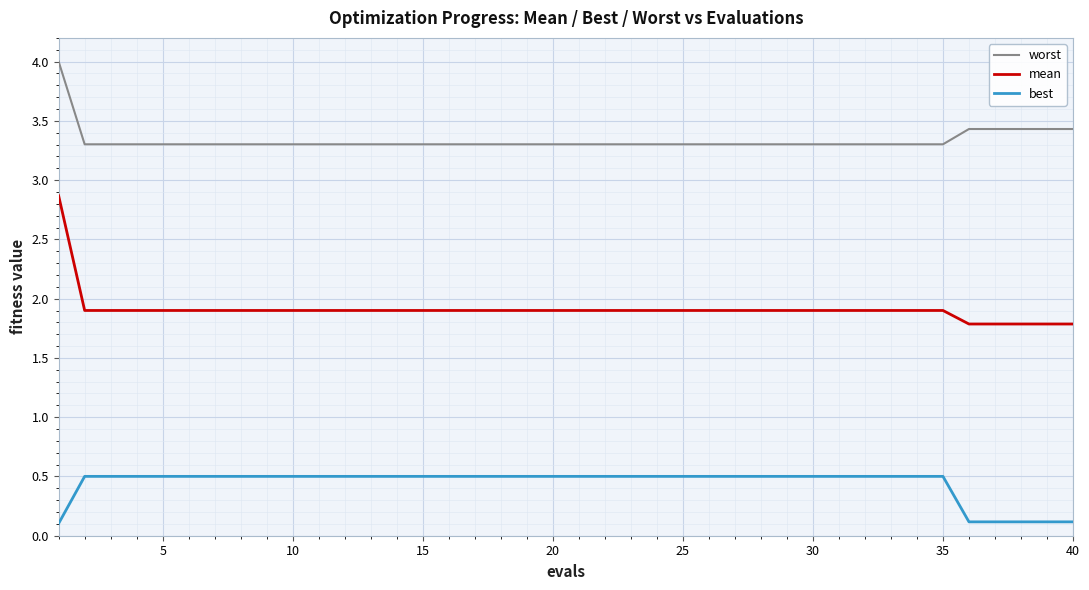

Reading left to right, what are all the values shown in this chart?

worst: 4.0	3.3	3.3	3.3	3.3	3.3	3.3	3.3	3.3	3.3	3.3	3.3	3.3	3.3	3.3	3.3	3.3	3.3	3.3	3.3	3.3	3.3	3.3	3.3	3.3	3.3	3.3	3.3	3.3	3.3	3.3	3.3	3.3	3.3	3.3	3.4	3.4	3.4	3.4	3.4
mean: 2.9	1.9	1.9	1.9	1.9	1.9	1.9	1.9	1.9	1.9	1.9	1.9	1.9	1.9	1.9	1.9	1.9	1.9	1.9	1.9	1.9	1.9	1.9	1.9	1.9	1.9	1.9	1.9	1.9	1.9	1.9	1.9	1.9	1.9	1.9	1.8	1.8	1.8	1.8	1.8
best: 0.1	0.5	0.5	0.5	0.5	0.5	0.5	0.5	0.5	0.5	0.5	0.5	0.5	0.5	0.5	0.5	0.5	0.5	0.5	0.5	0.5	0.5	0.5	0.5	0.5	0.5	0.5	0.5	0.5	0.5	0.5	0.5	0.5	0.5	0.5	0.1	0.1	0.1	0.1	0.1